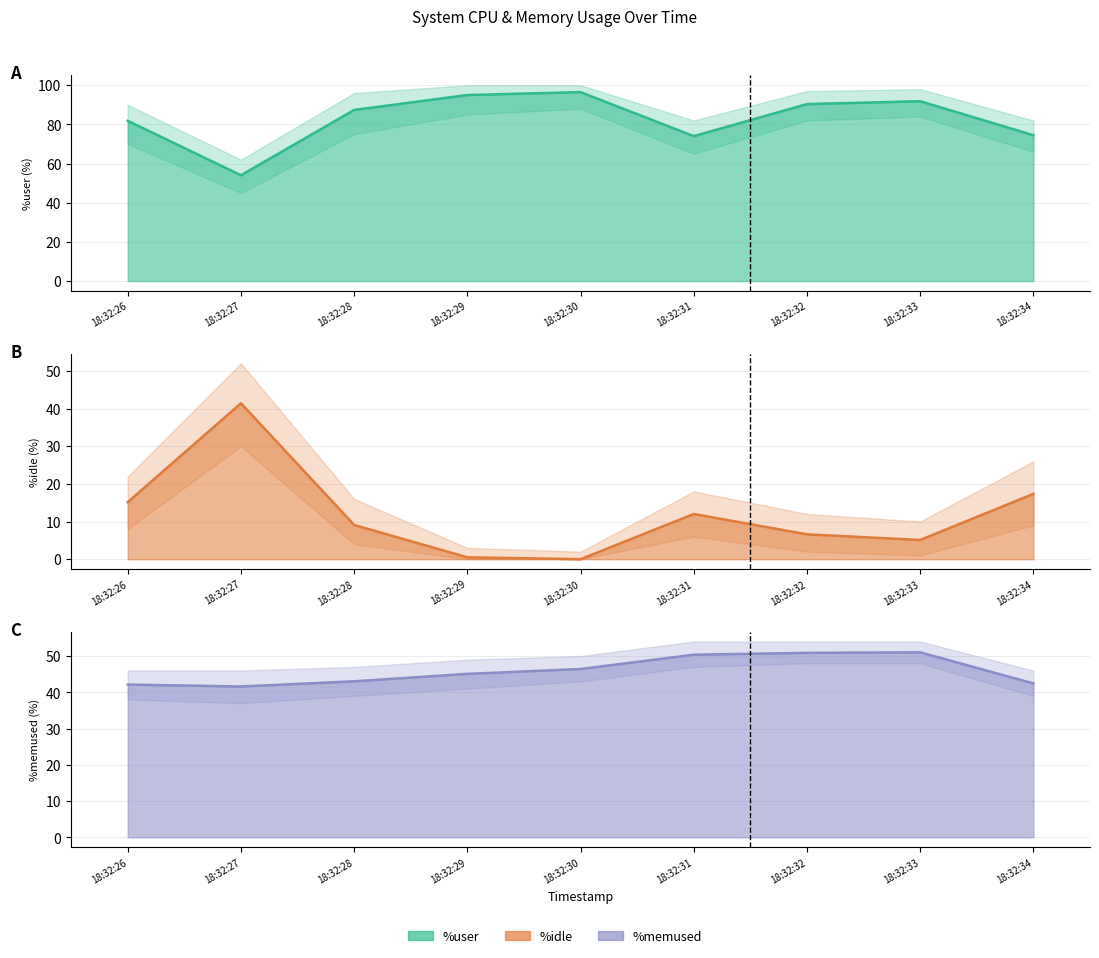

What value does the %idle series have at 18:32:31?

12.0